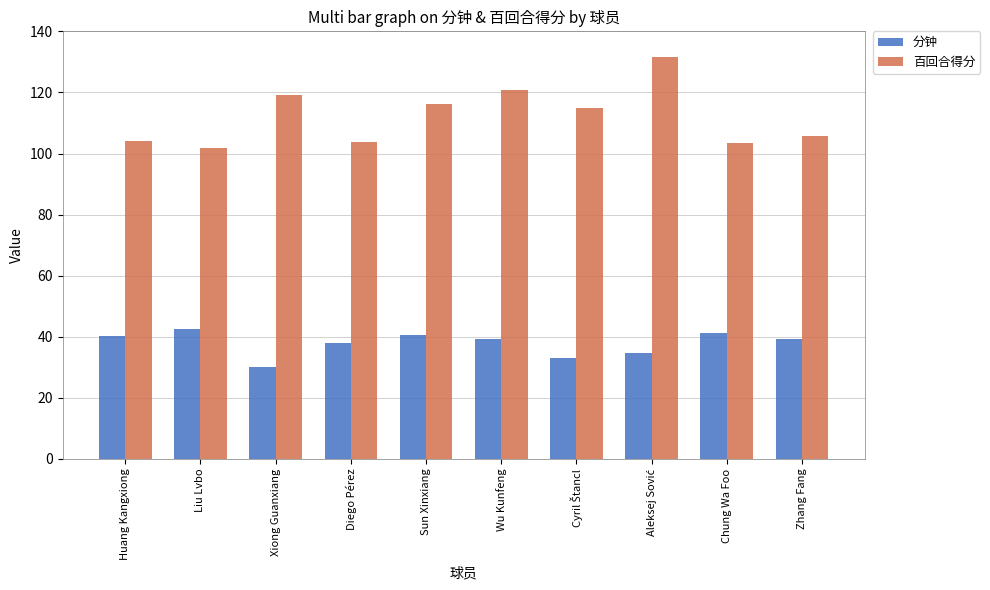

What is the total value across all series at Wu Kunfeng?

160.1